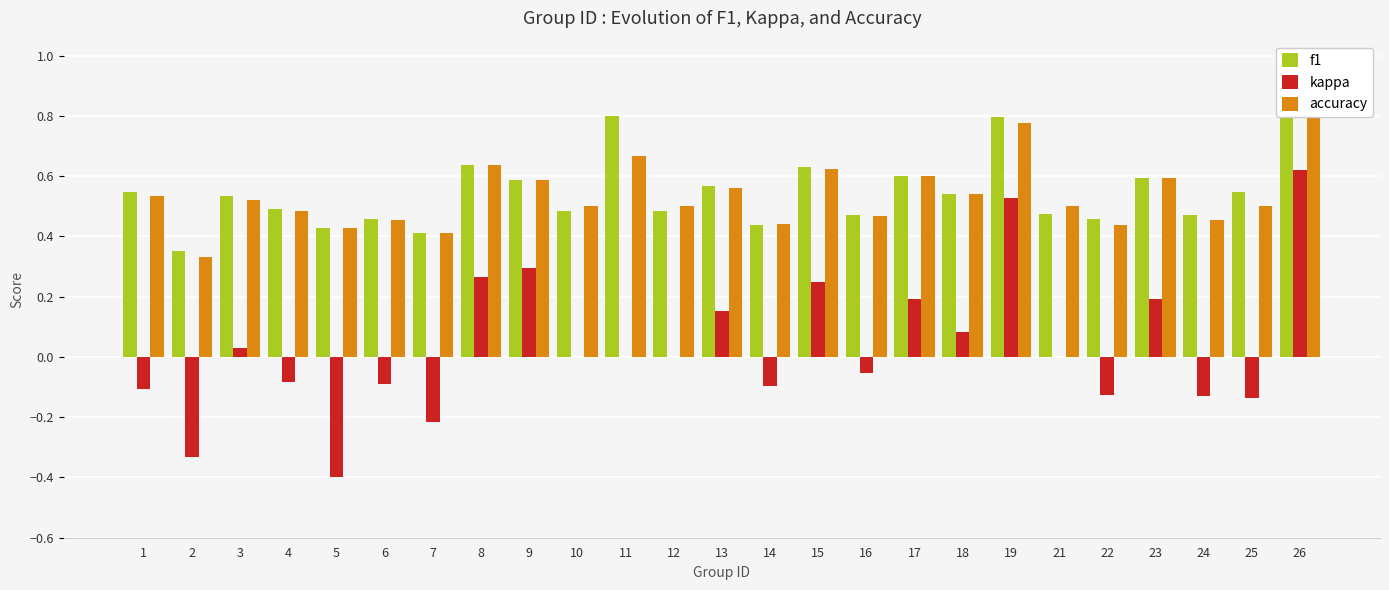

True or false: f1 has a value of 0.9 at 13.

False